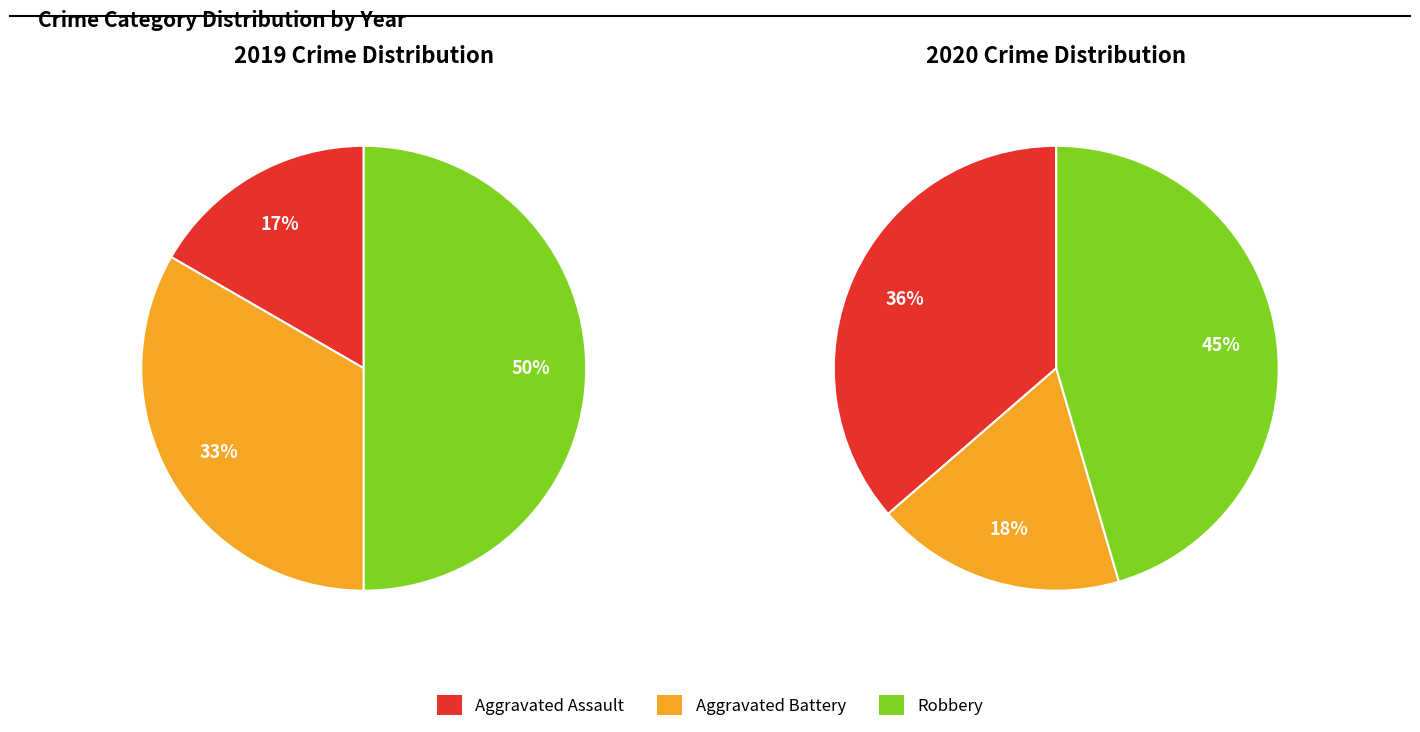

To the nearest percent, what is the combined percentage of Aggravated Battery and Robbery?

64%